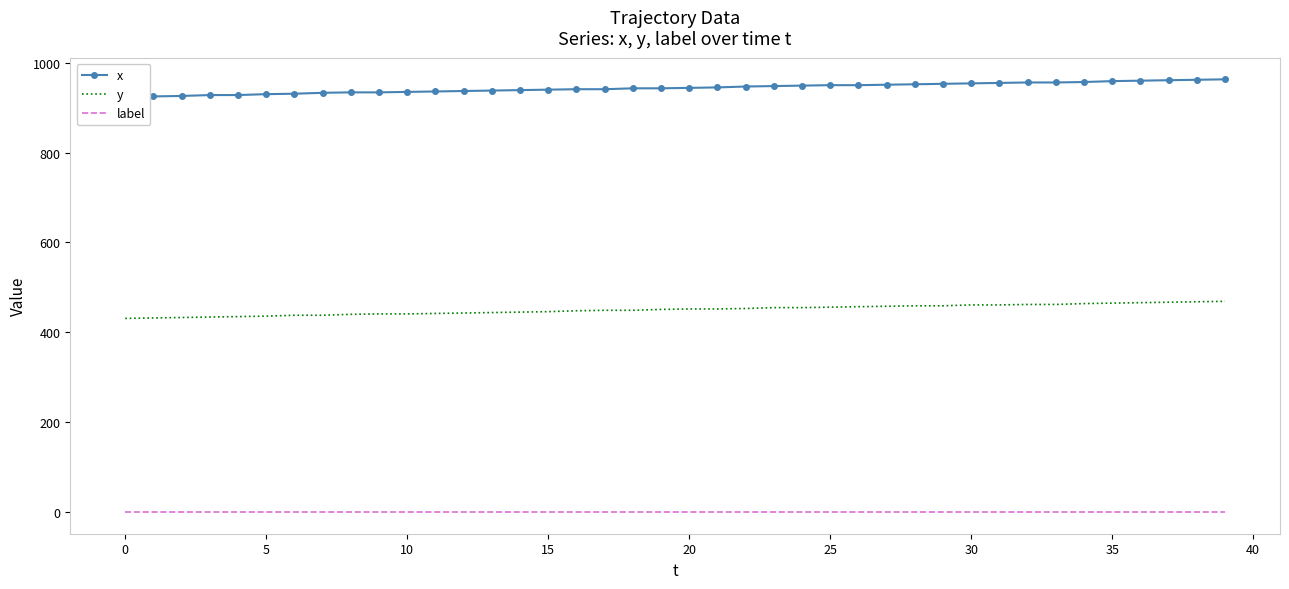

True or false: x and label cross at least once.

False